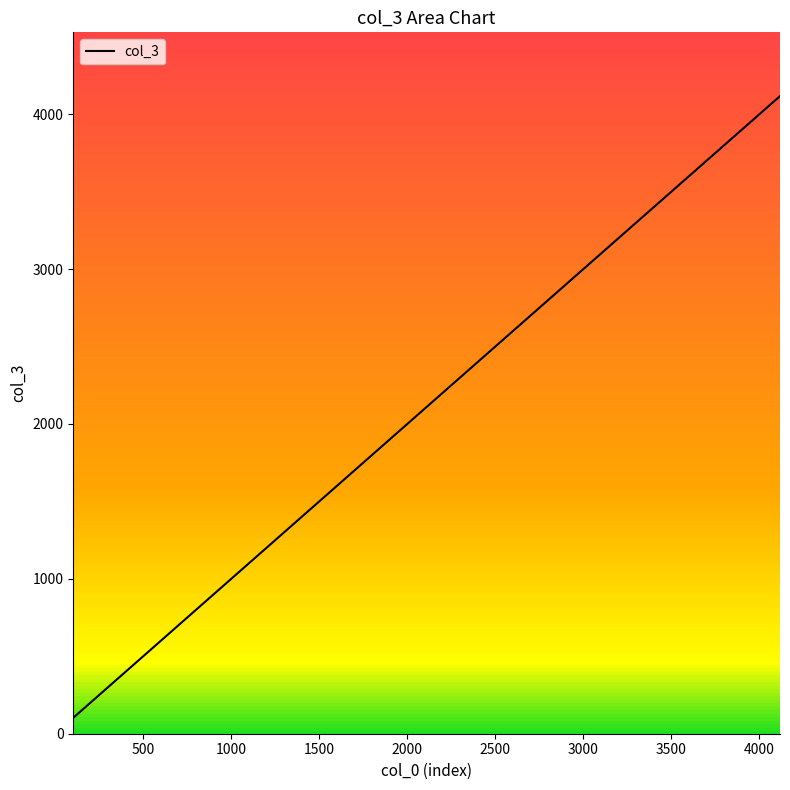

What is the difference between the maximum and minimum values?

4014